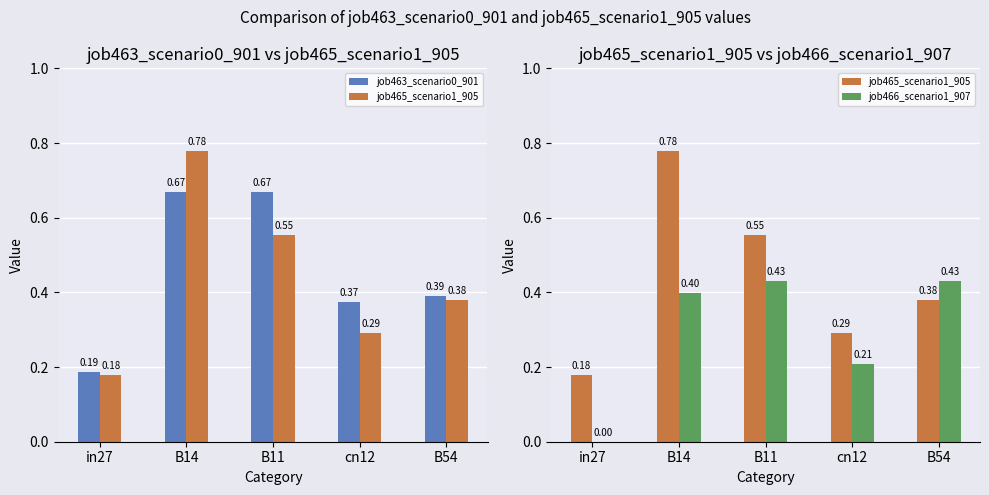

What is the maximum value for job466_scenario1_907?

0.4